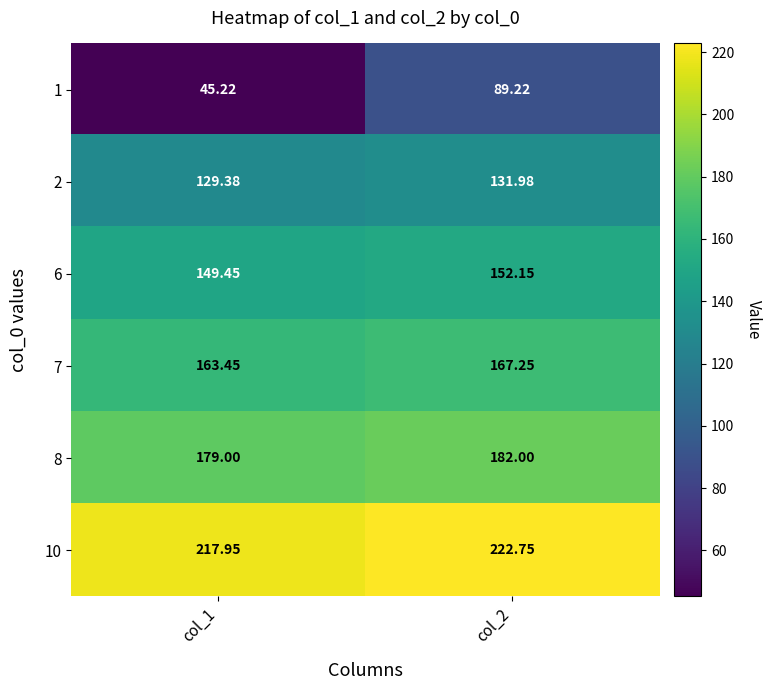

Is the value of 7 at col_2 greater than the value of 1 at col_2?

Yes